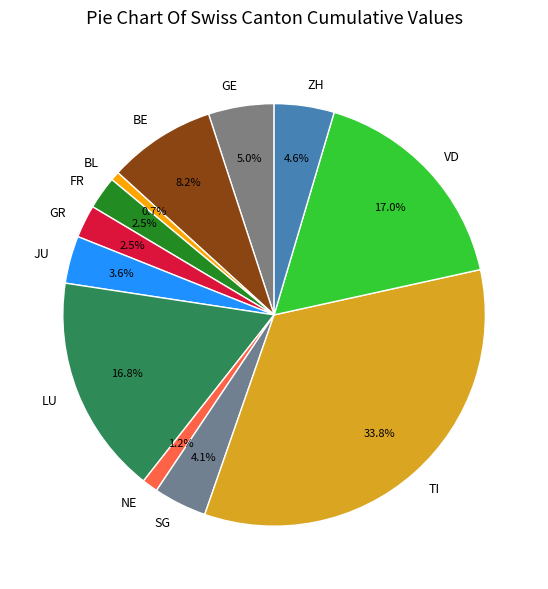

Which has a higher value, JU or BL?

JU